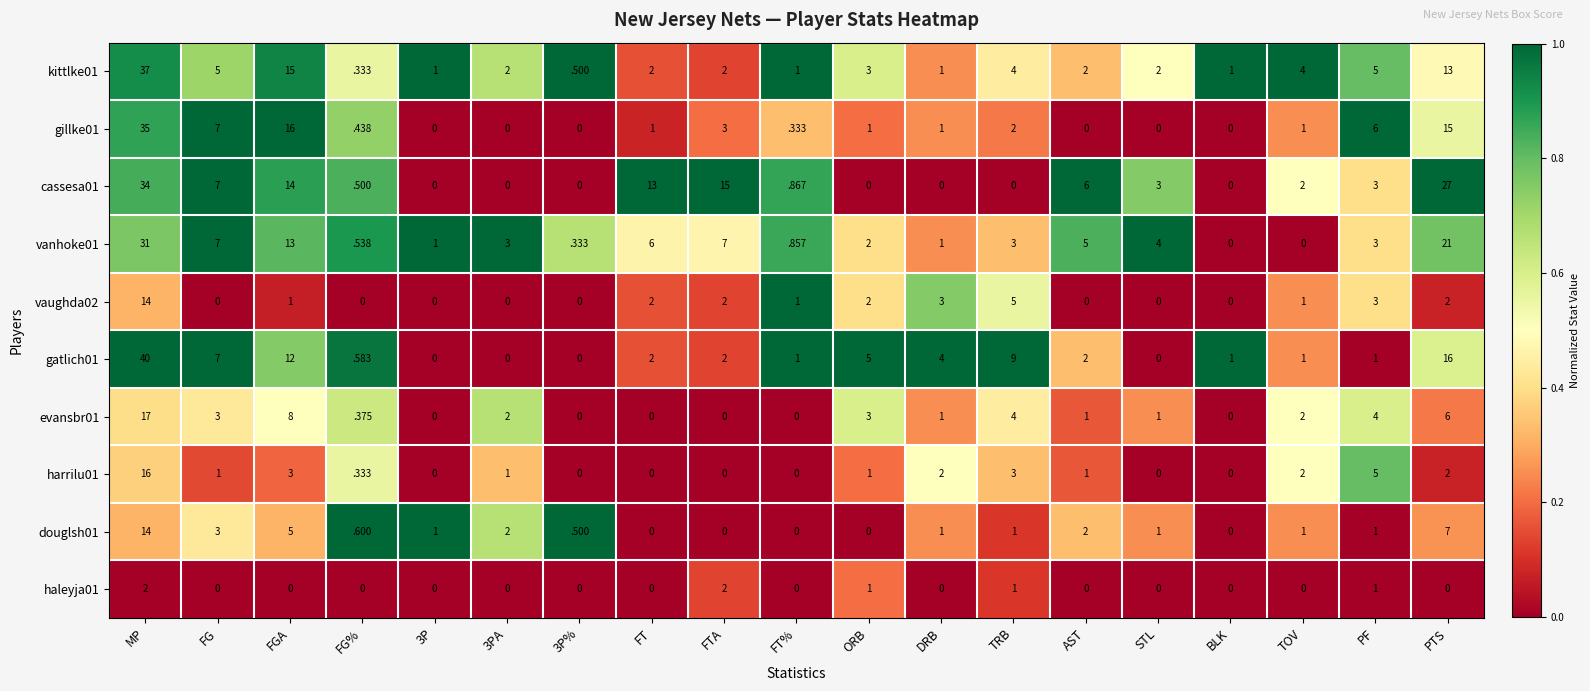

At which category is the sum across all series the highest?

MP